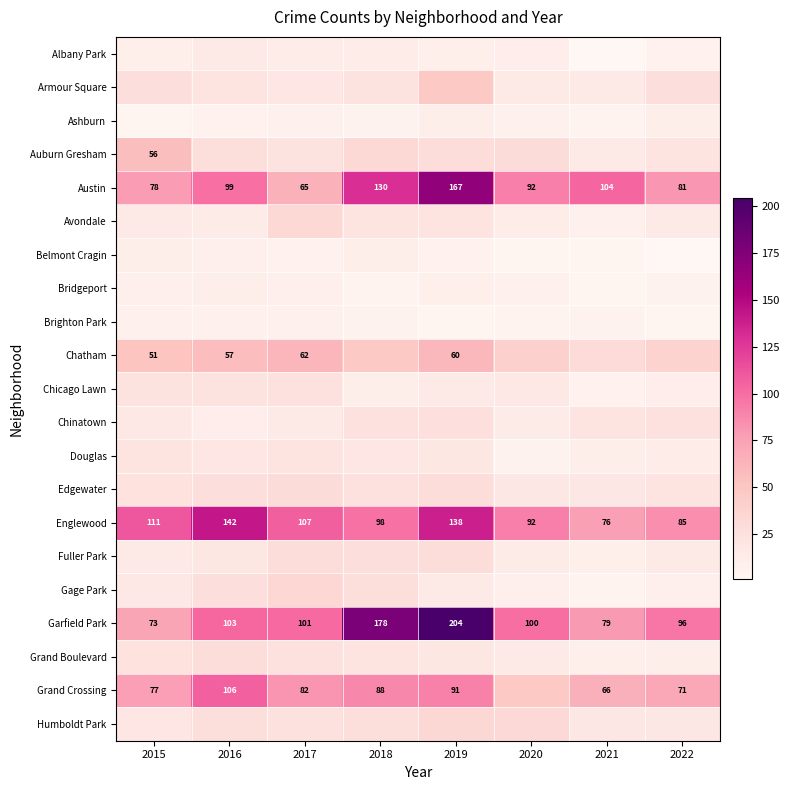

What is the sum of the Garfield Park values at 2022 and 2019?

300